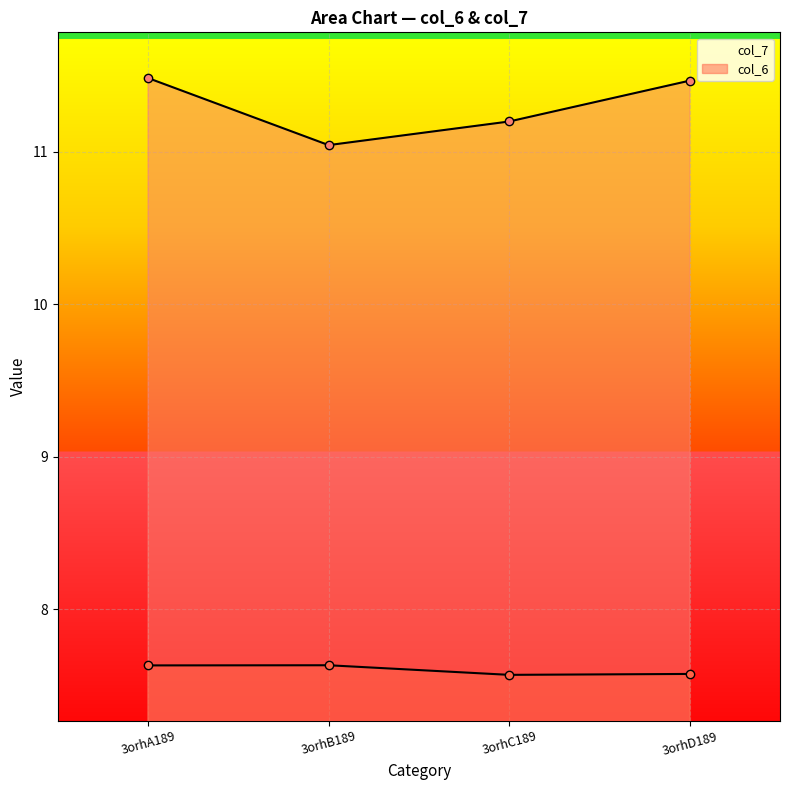

Which category has the highest value in the col_7 series?

3orhA189